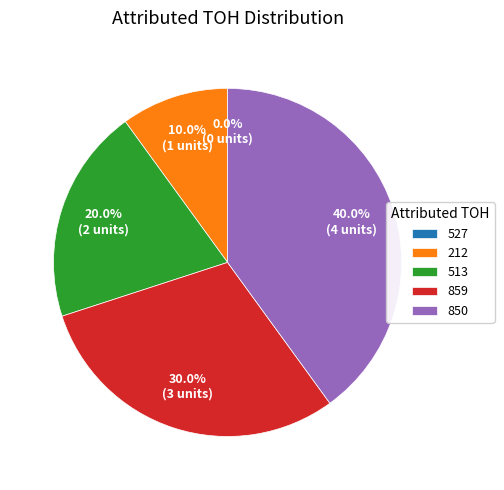

To the nearest percent, what is the difference between the largest and smallest slice percentages?

40%